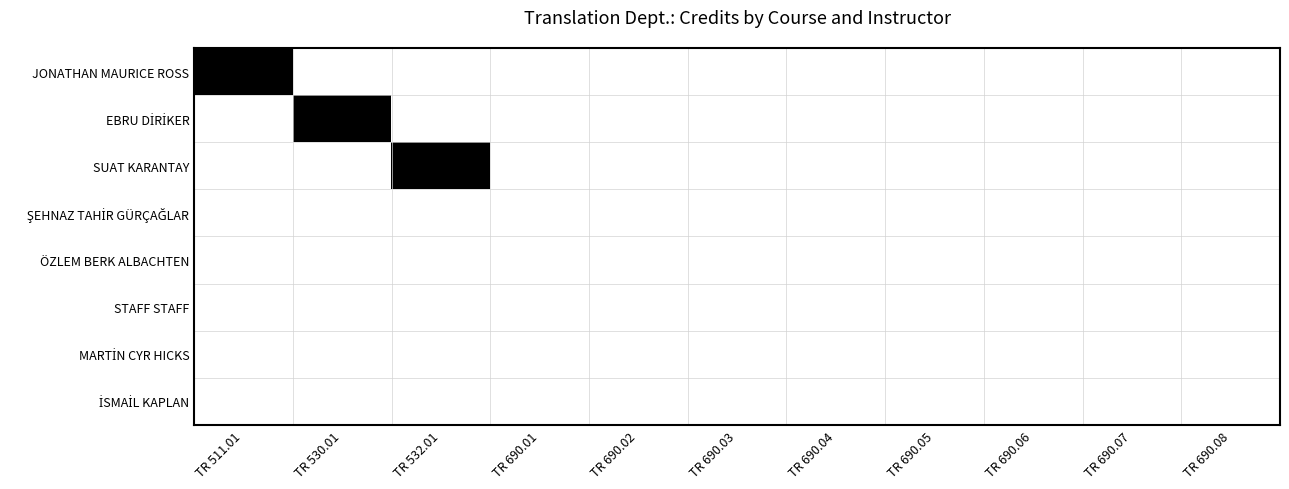

How many series are shown in this chart?

8